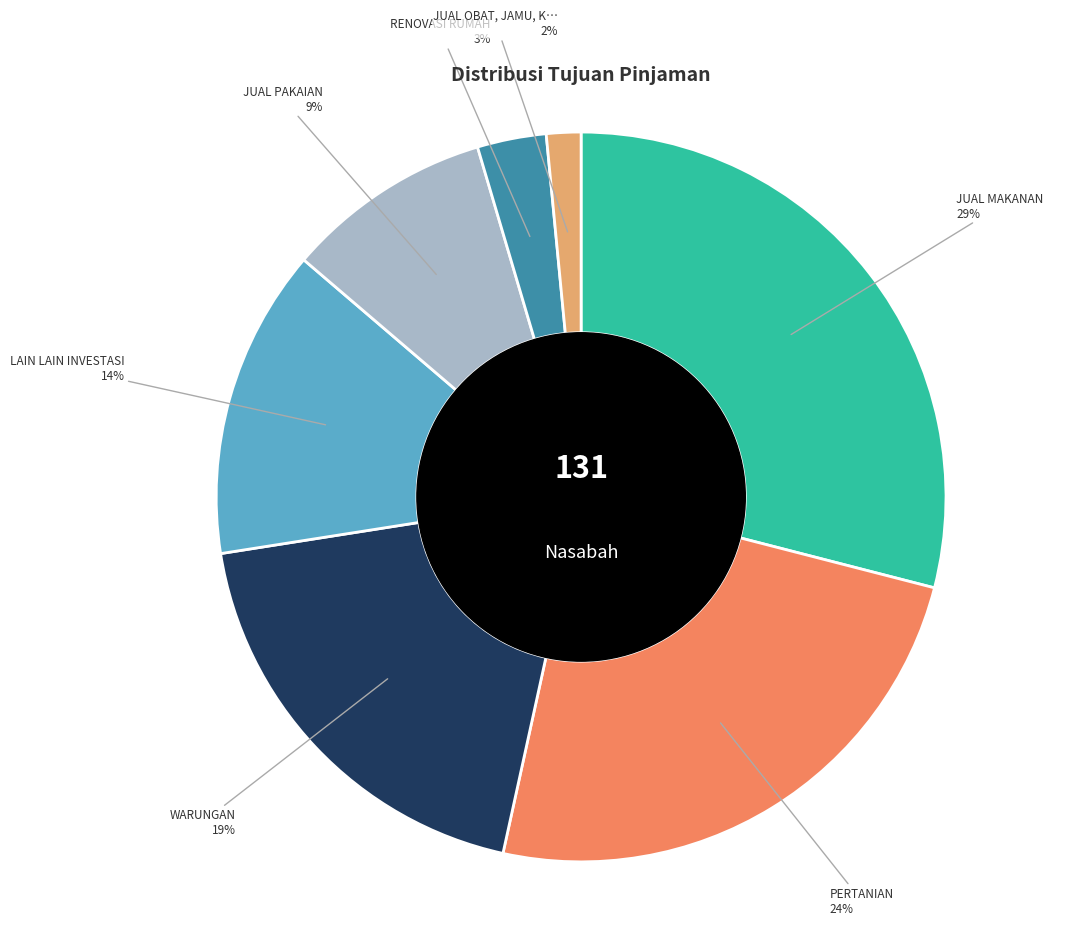

To the nearest percent, what is the average slice percentage?

14%